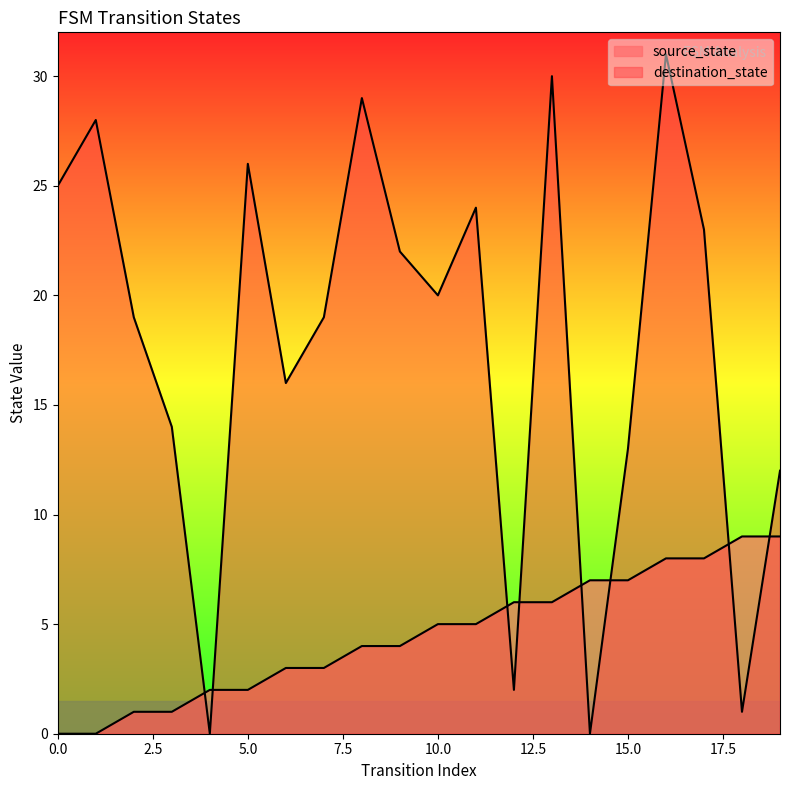

Is it true that destination_state equals 4 at 3?

False